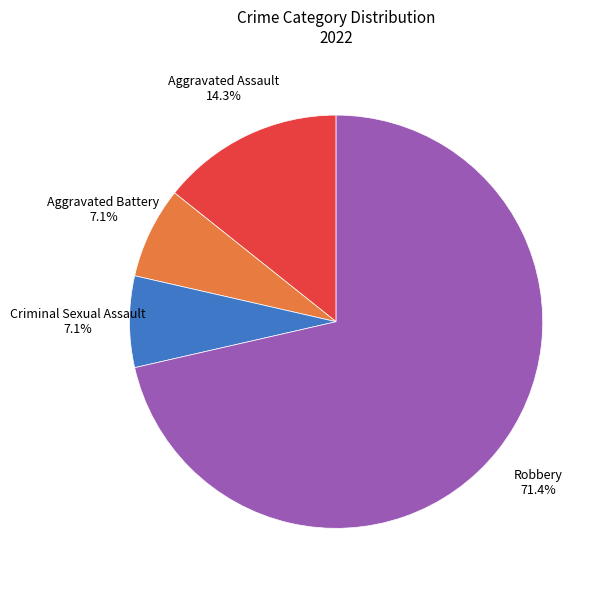

How many slices are in this pie chart?

4